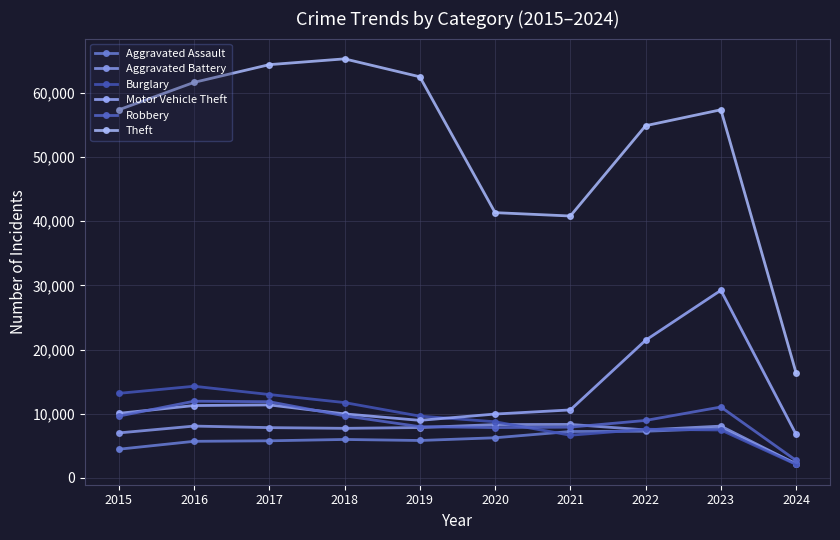

Rank the categories by Burglary value from lowest to highest.

2024, 2021, 2023, 2022, 2020, 2019, 2018, 2017, 2015, 2016